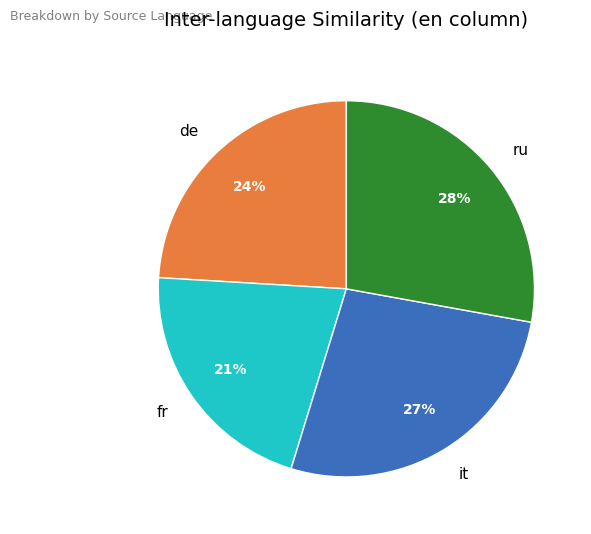

Which slice is the smallest?

fr